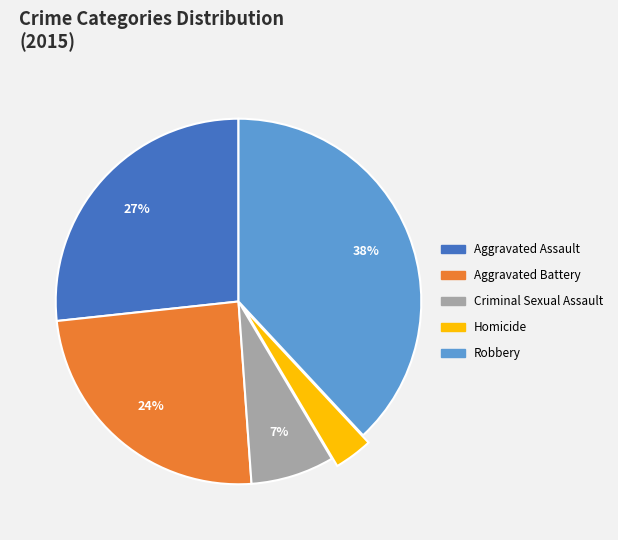

Combined, do Robbery and Aggravated Assault account for over 50%?

Yes